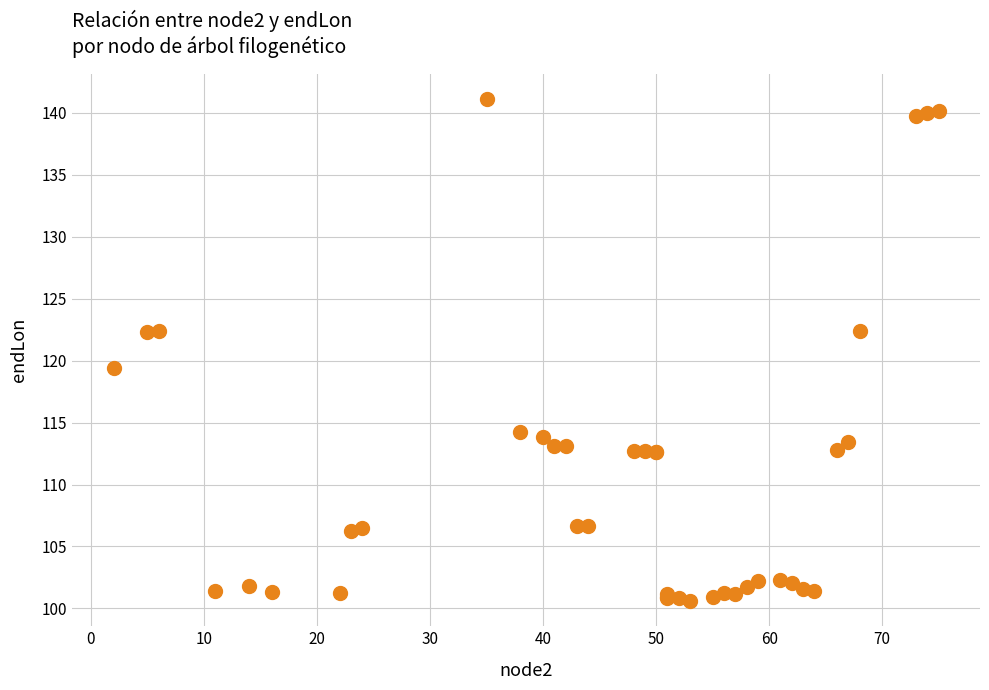

What Y value in the scatter plot is closest to 120?

119.4